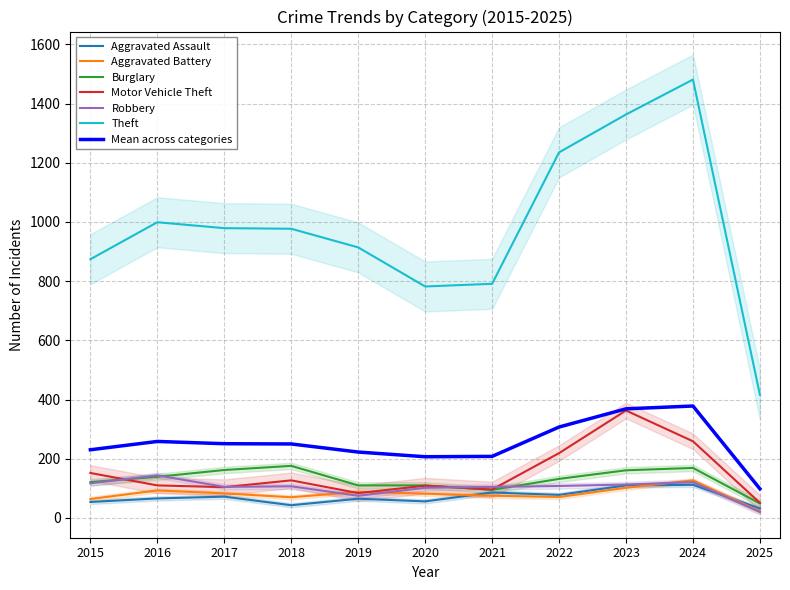

What value does the Motor Vehicle Theft series have at 2020, to the nearest 50?

100